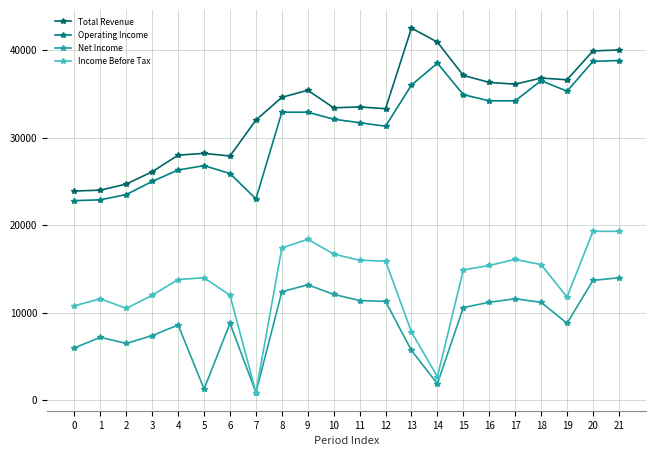

True or false: Total Revenue has a value of 34600 at 8.

True